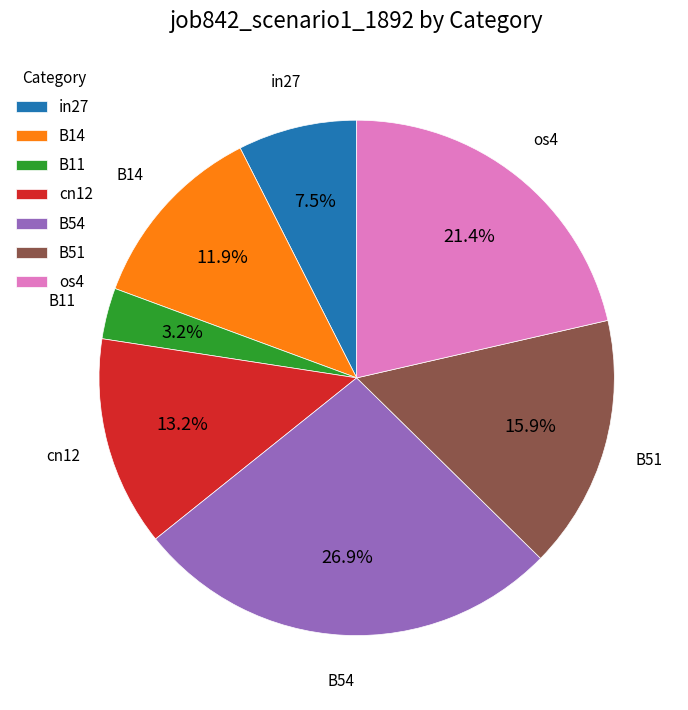

To the nearest percent, what percentage of the pie is B14?

12%